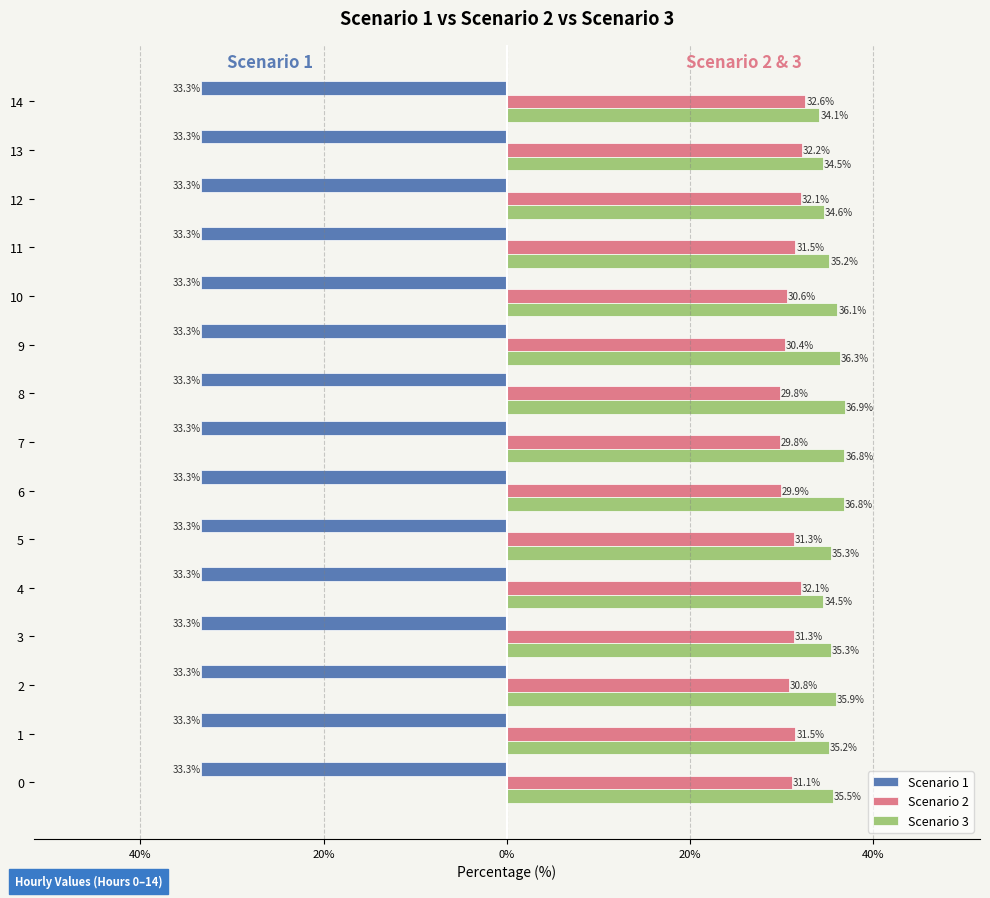

What are all the series names shown in the legend?

Scenario 1, Scenario 2, Scenario 3